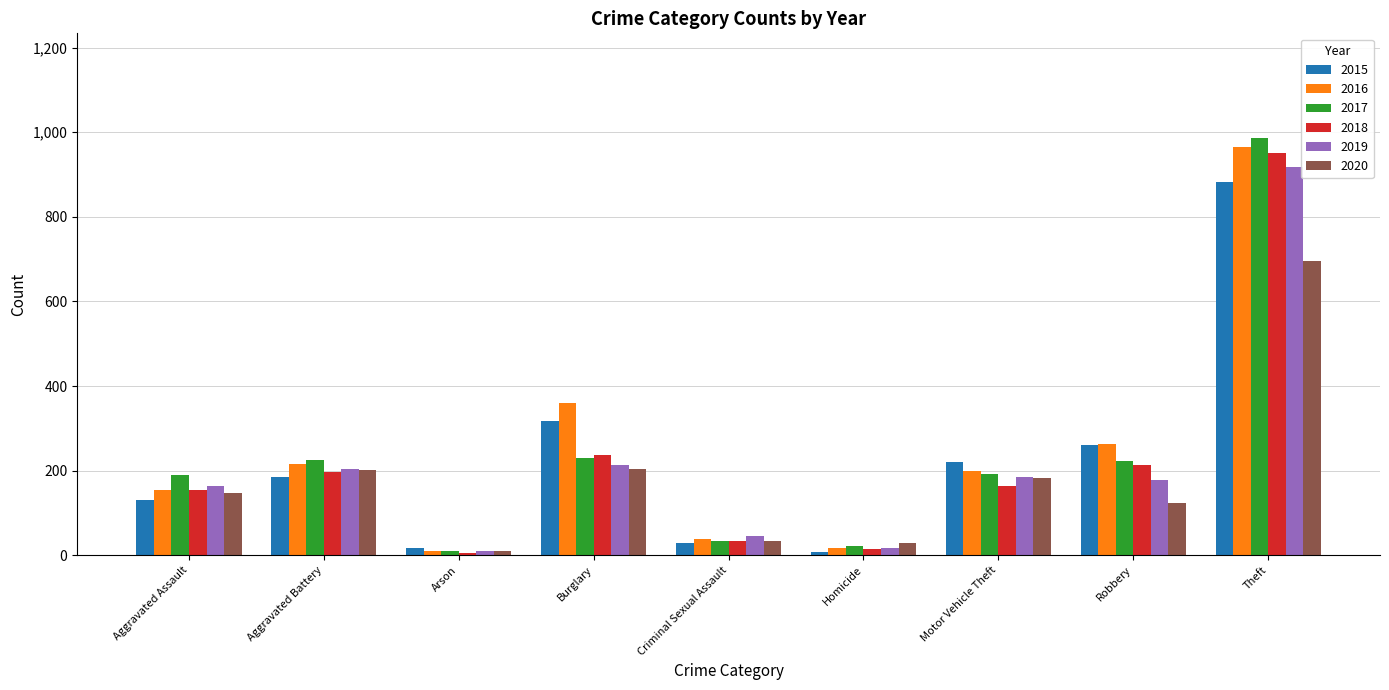

What is the difference between the second highest and second lowest values in the 2019 series?

197